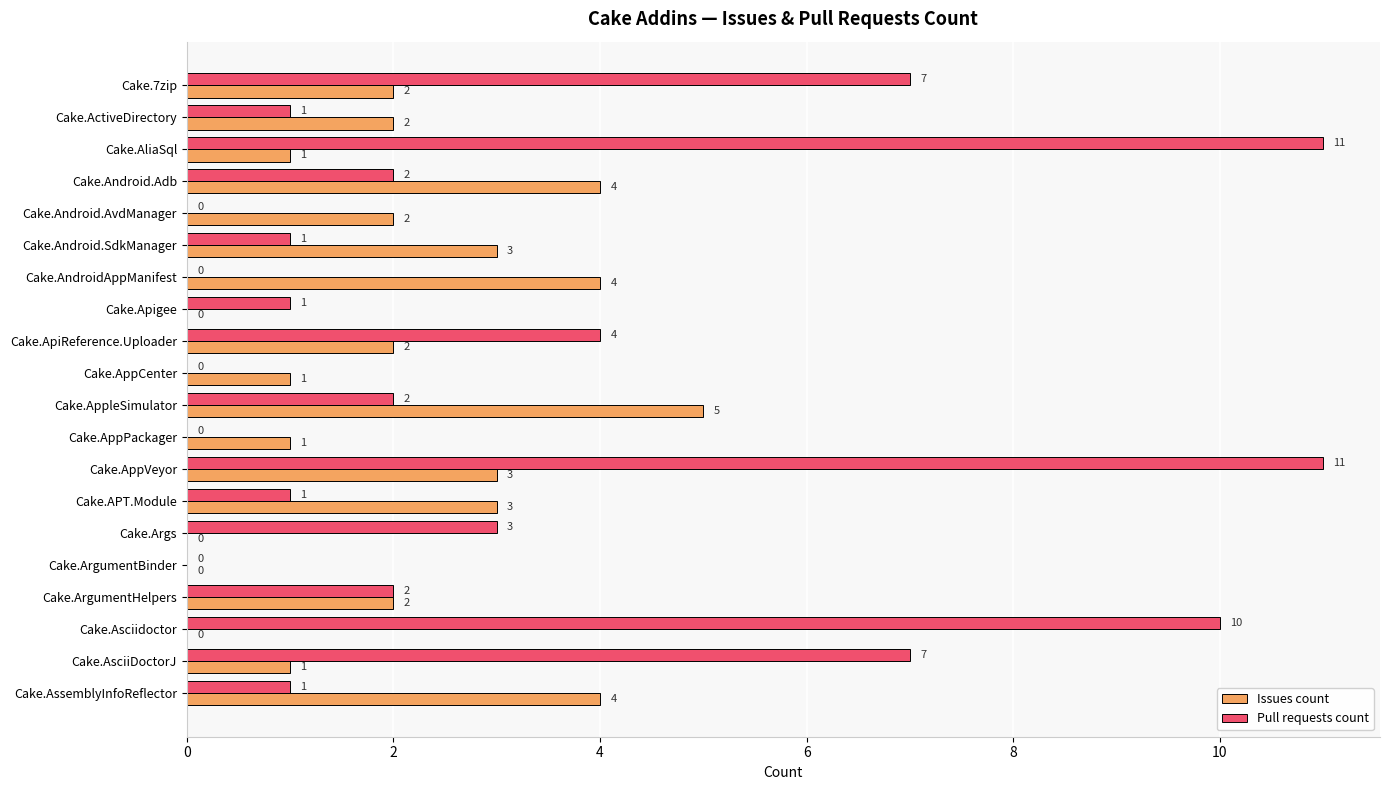

True or false: Pull requests count has a value of 5 at Cake.Args.

False